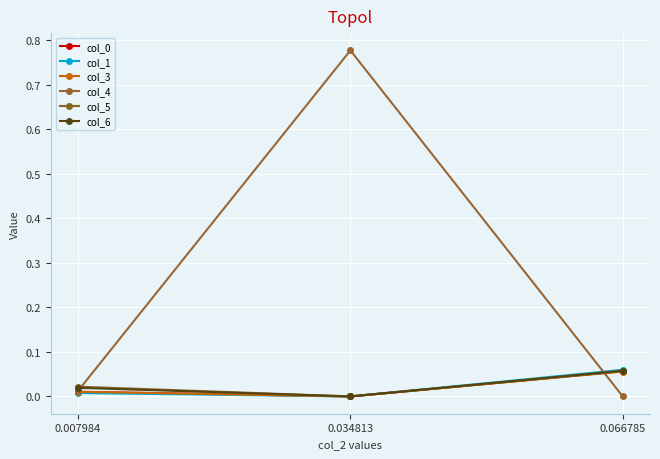

The col_1 series shows -0.0 at 0.034813. True or false?

True